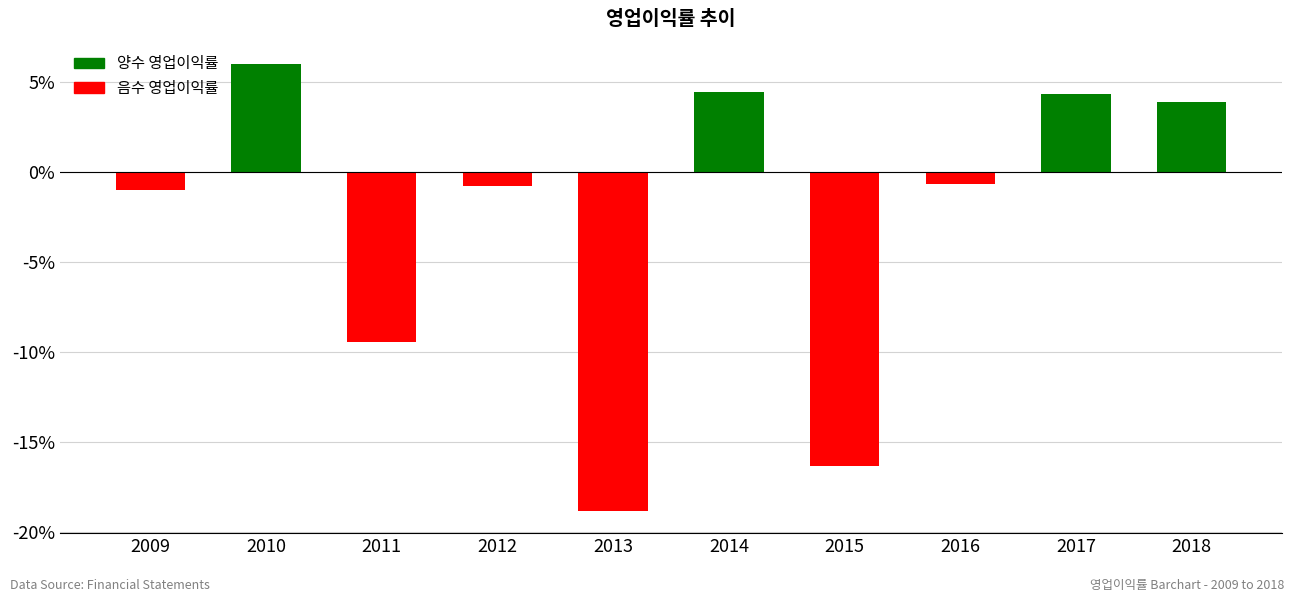

Count the number of values greater than 0.

4